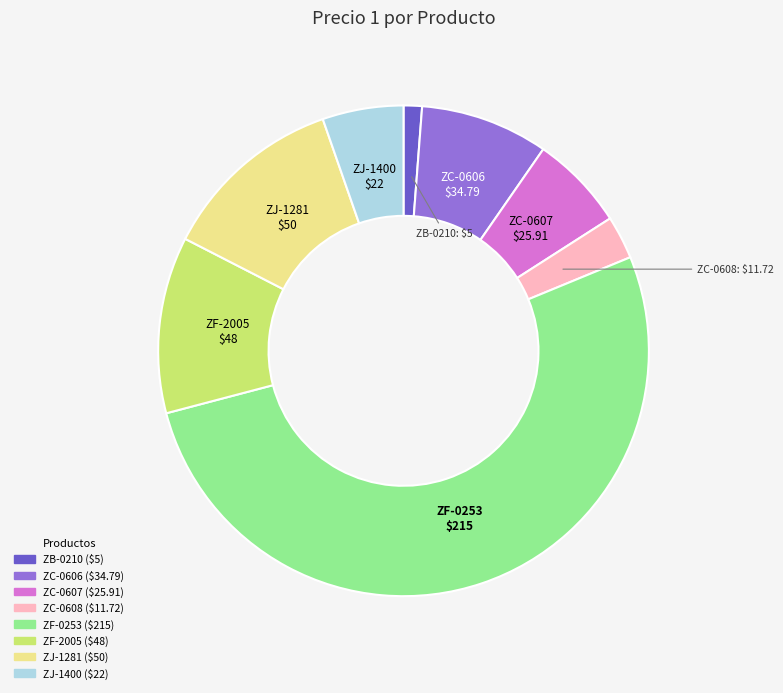

Is it true that ZF-0253 is 46% of the pie?

False